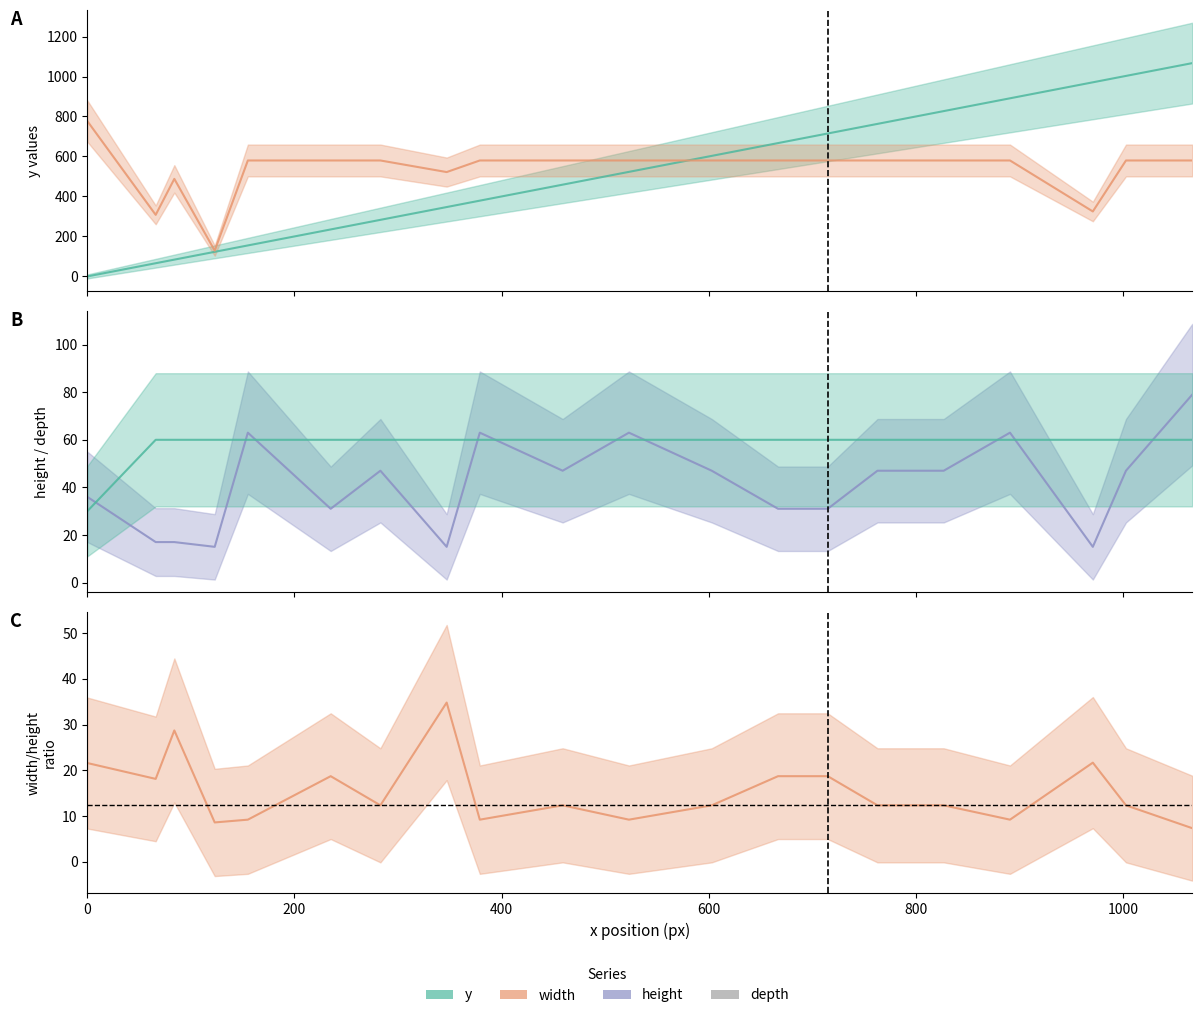

Between 283 and 459, which series saw the biggest shift?

y